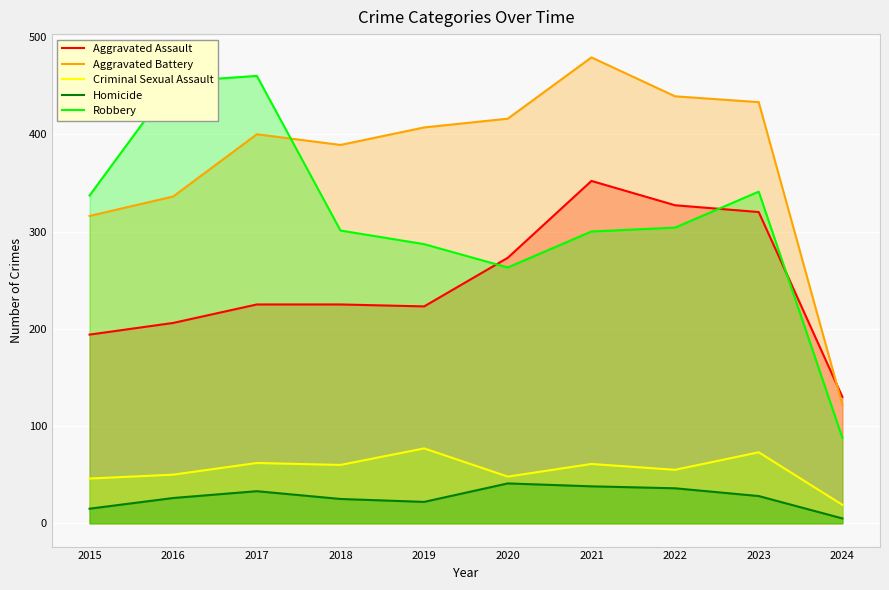

Rank the categories by Criminal Sexual Assault value from lowest to highest.

2024, 2015, 2020, 2016, 2022, 2018, 2021, 2017, 2023, 2019